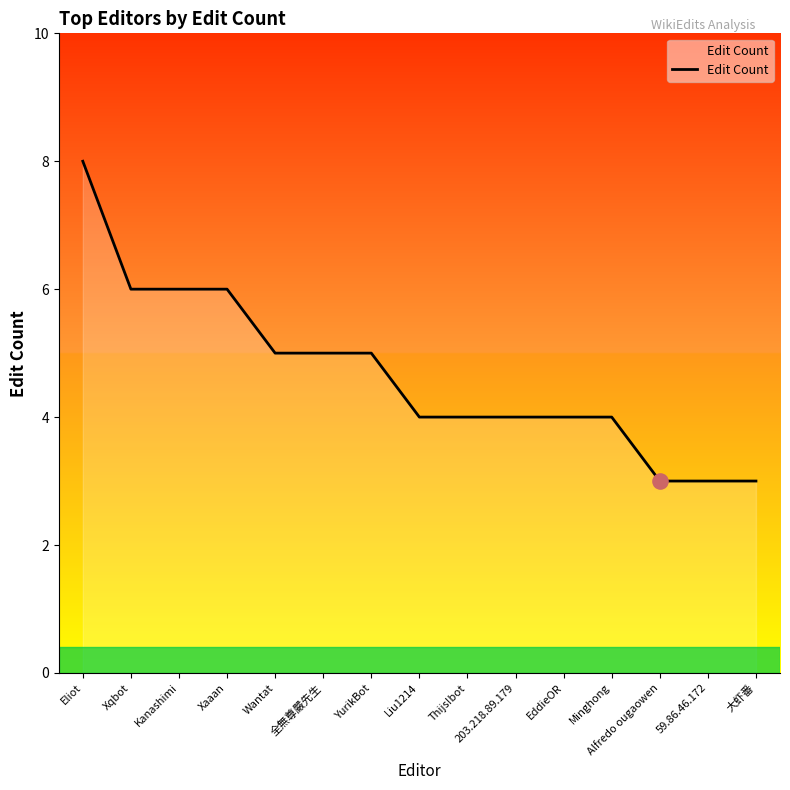

Approximately how many times larger is the value at 203.218.89.179 compared to Xqbot?

0.7